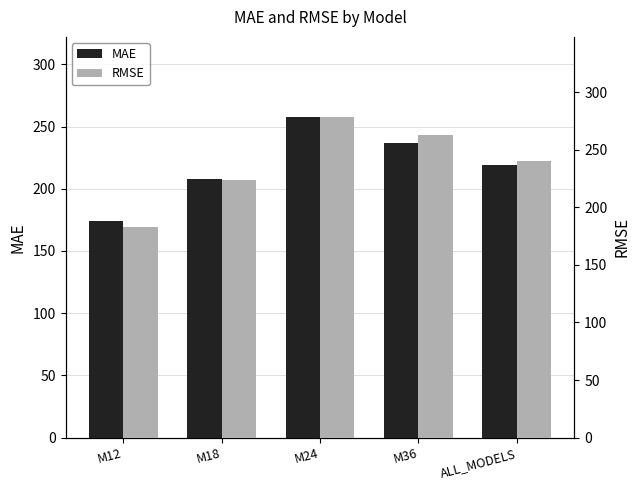

At which category is the sum across all series the highest?

M24